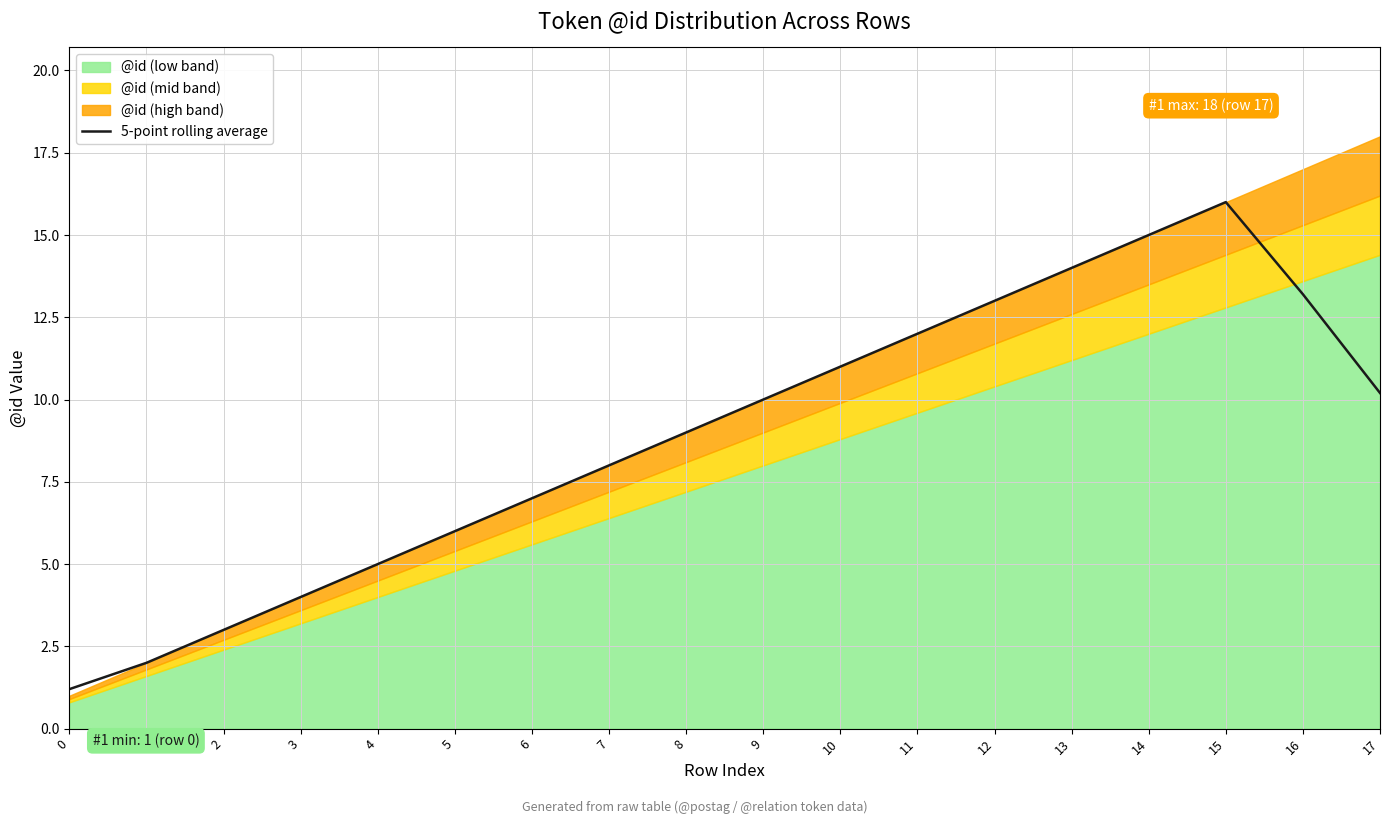

Does the chart display data point markers on the line(s)?

No